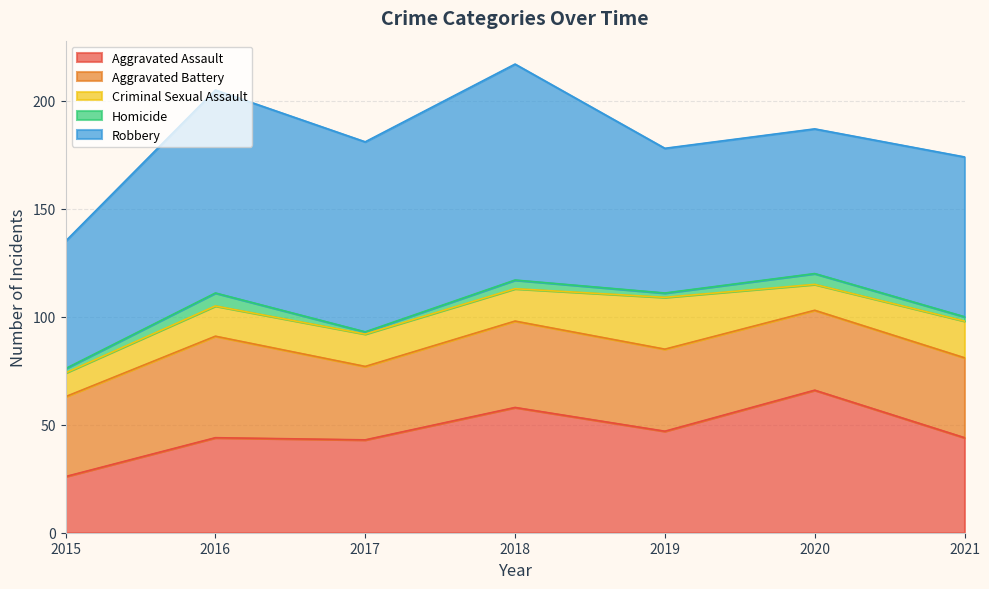

What is the total value across all series at 2016?

205